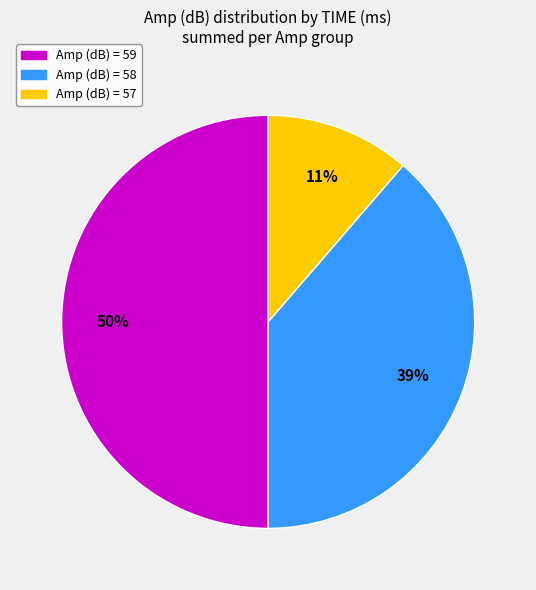

To the nearest percent, what is the average slice percentage?

33%